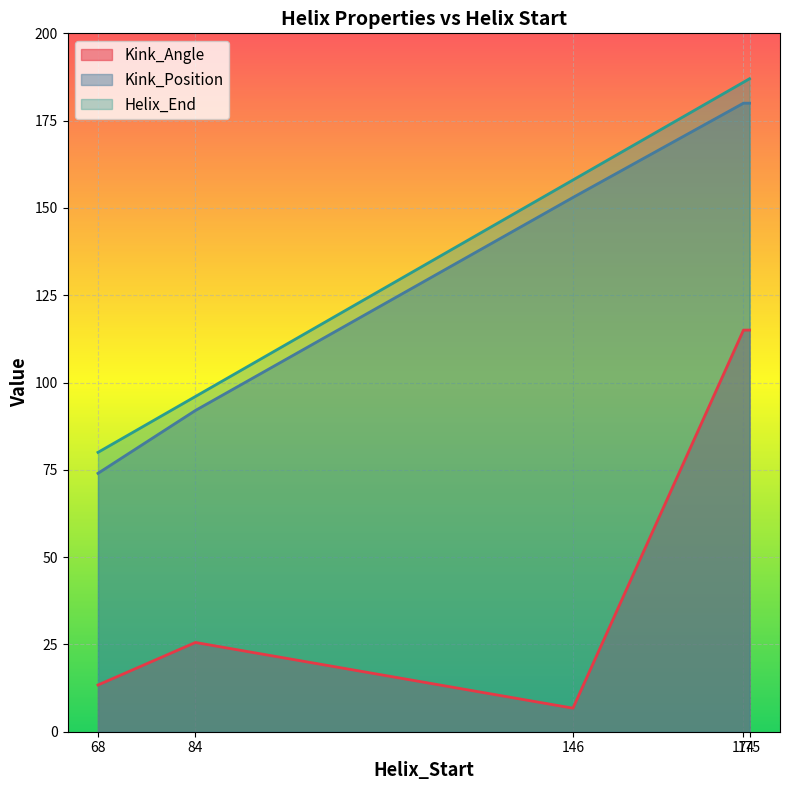

What is the average value of the Kink_Angle series?

55.1